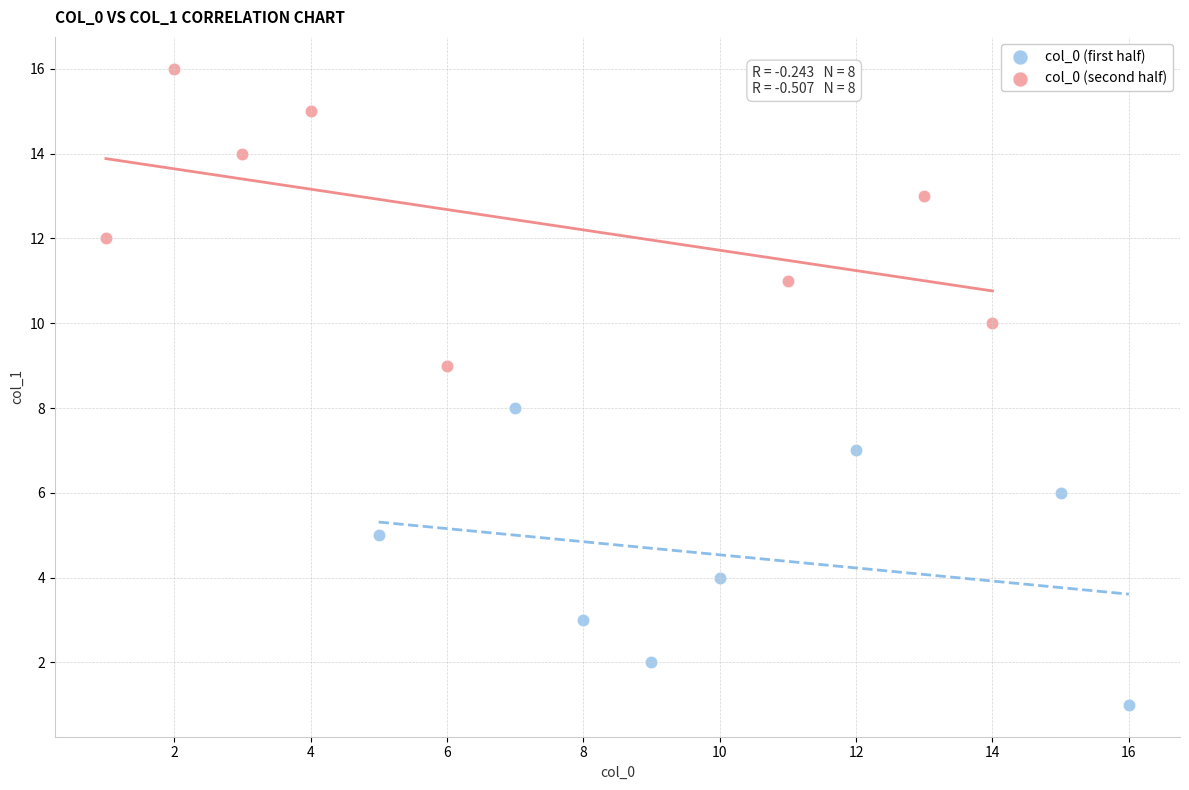

Which series contains the lowest Y value?

col_0 (first half)